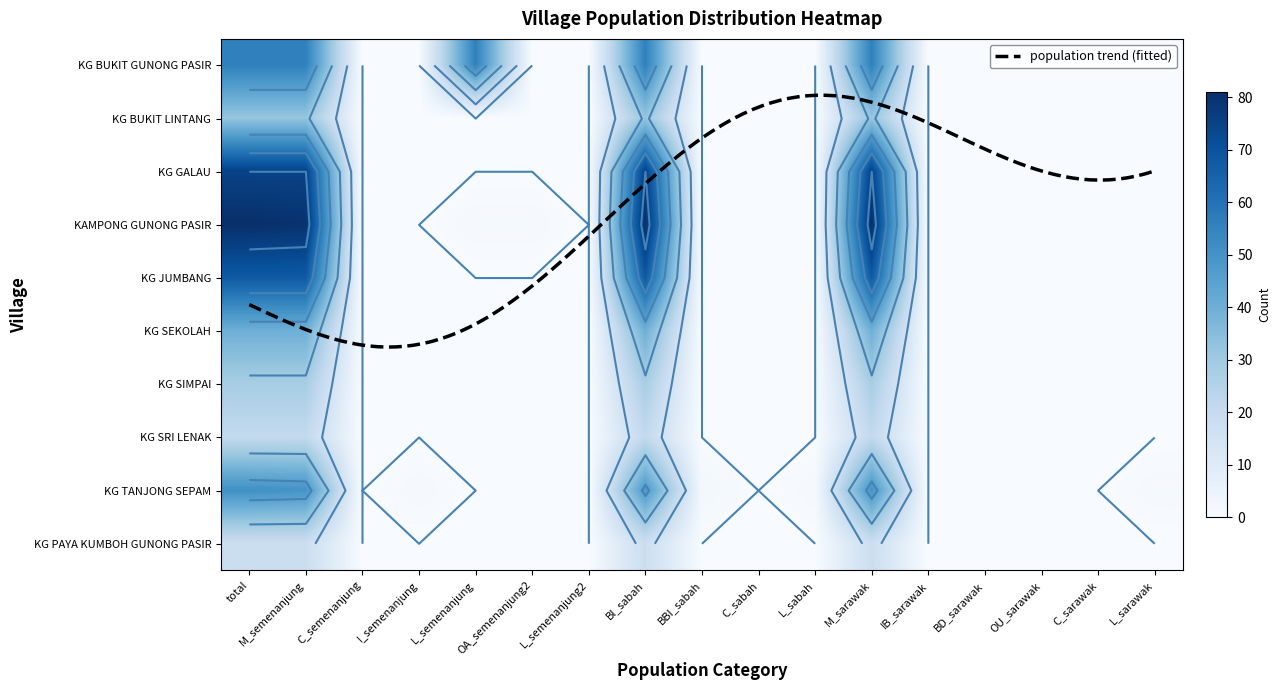

What is the spread (max minus min) of values at M_semenanjung?

62